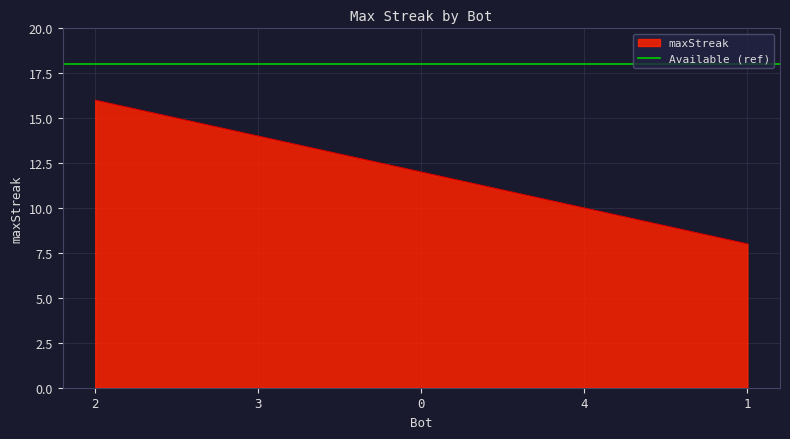

What is the smallest value displayed?

8